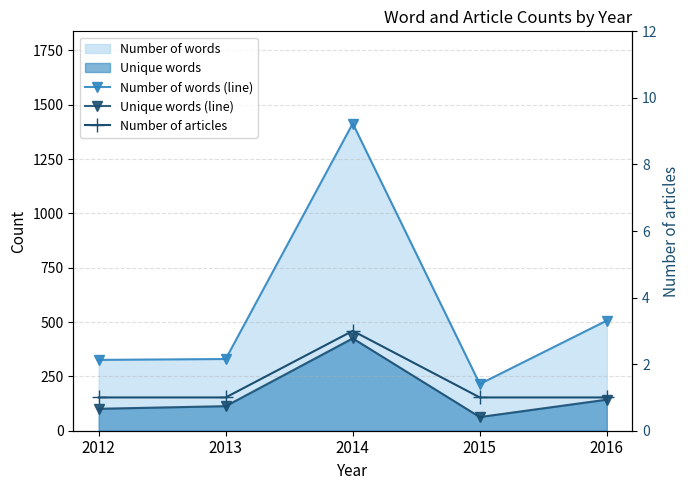

How many values in the Number of articles series exceed 1?

1